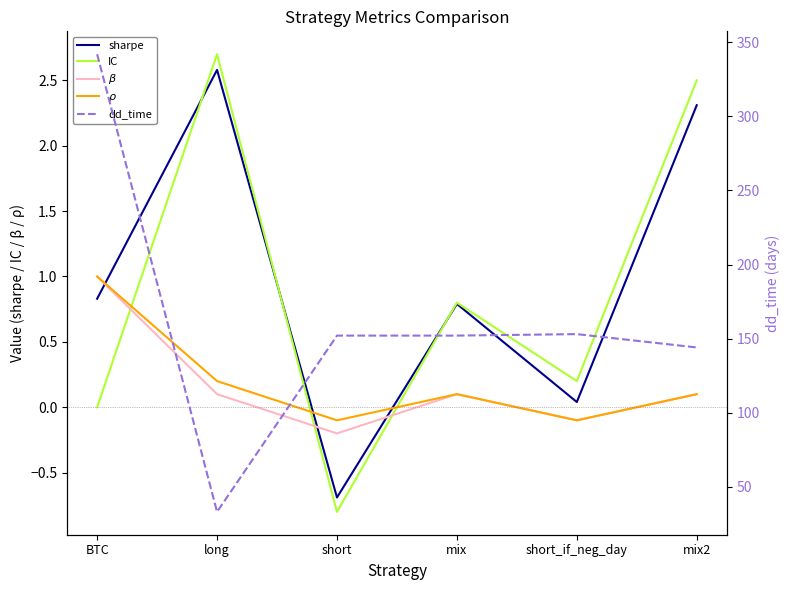

What is the average value of the dd_time series?

162.7